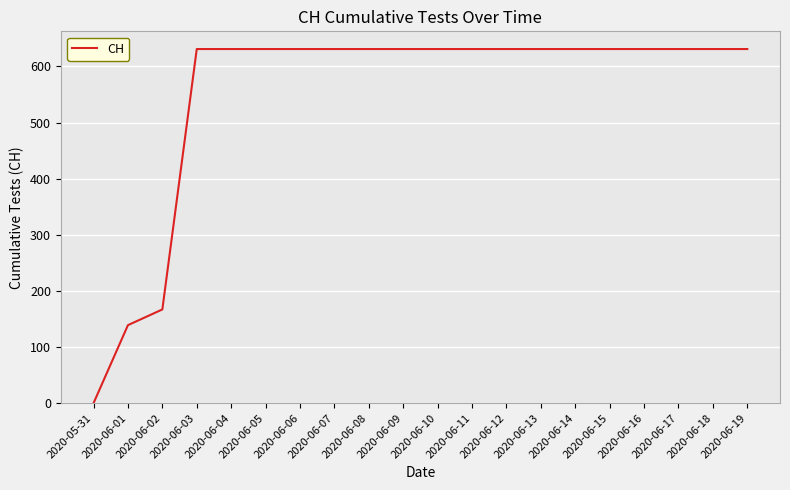

What is the difference between the second highest and minimum values?

631